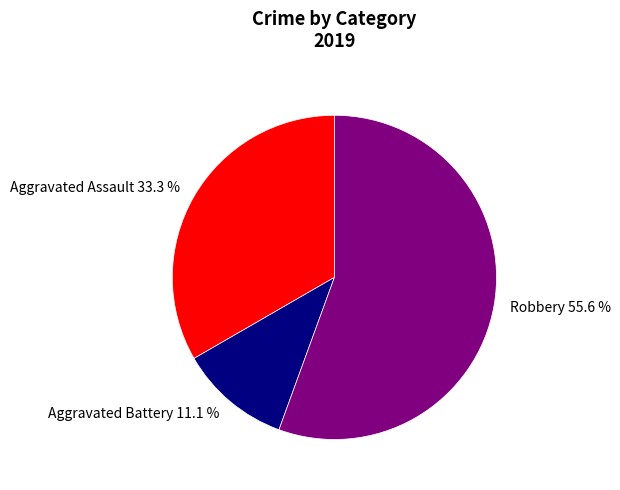

How many slices are in this pie chart?

3